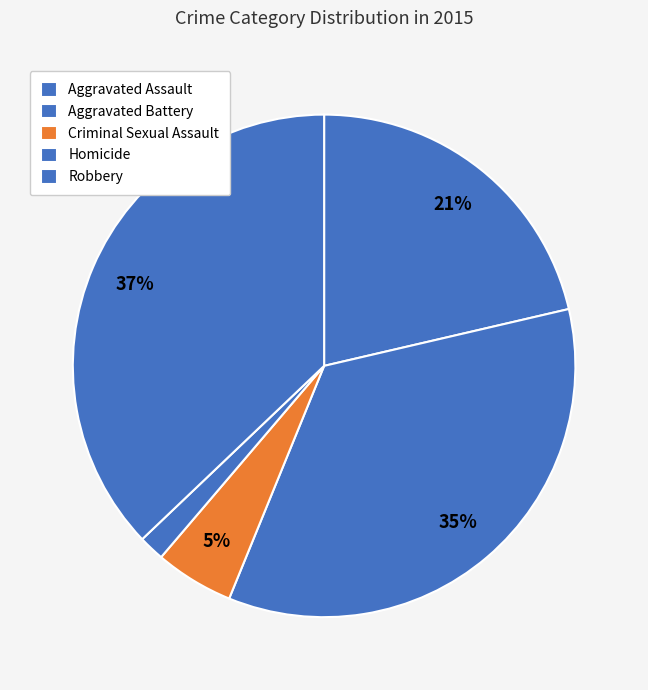

What is the change in value from Aggravated Battery to Criminal Sexual Assault?

-270